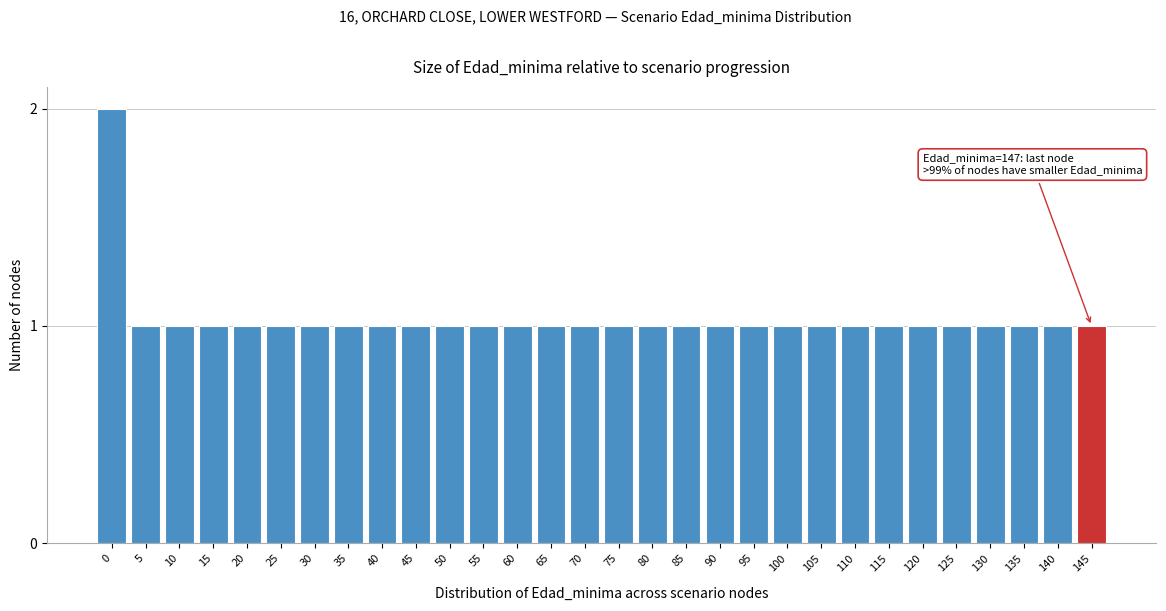

Reading left to right, list all the values displayed in this chart.

2	1	1	1	1	1	1	1	1	1	1	1	1	1	1	1	1	1	1	1	1	1	1	1	1	1	1	1	1	1